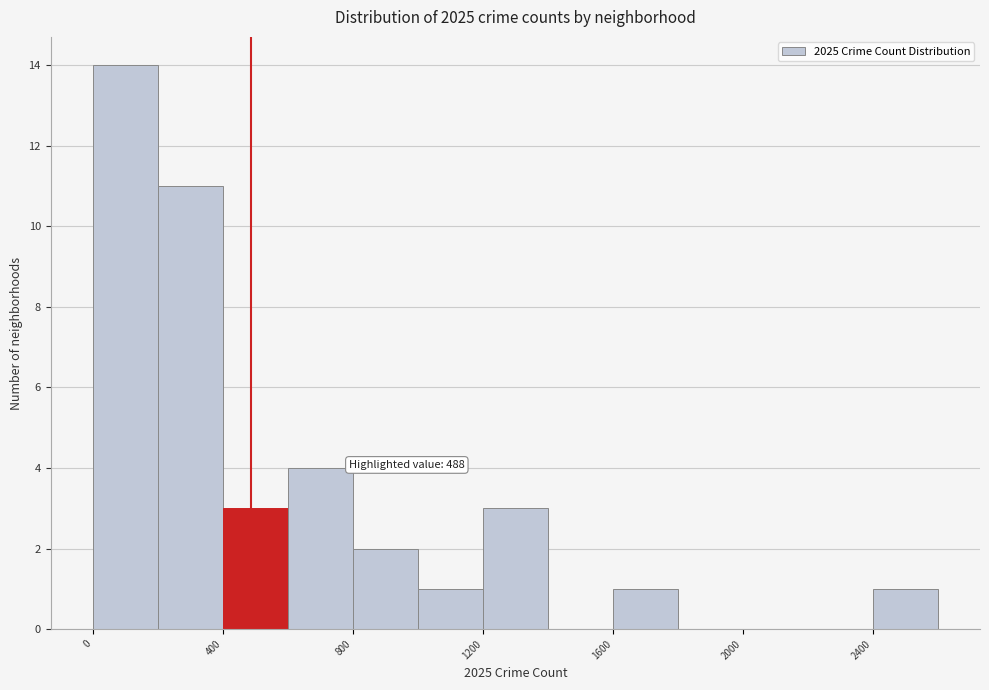

Over which range of the x-axis is the bar tallest?

0 to 200